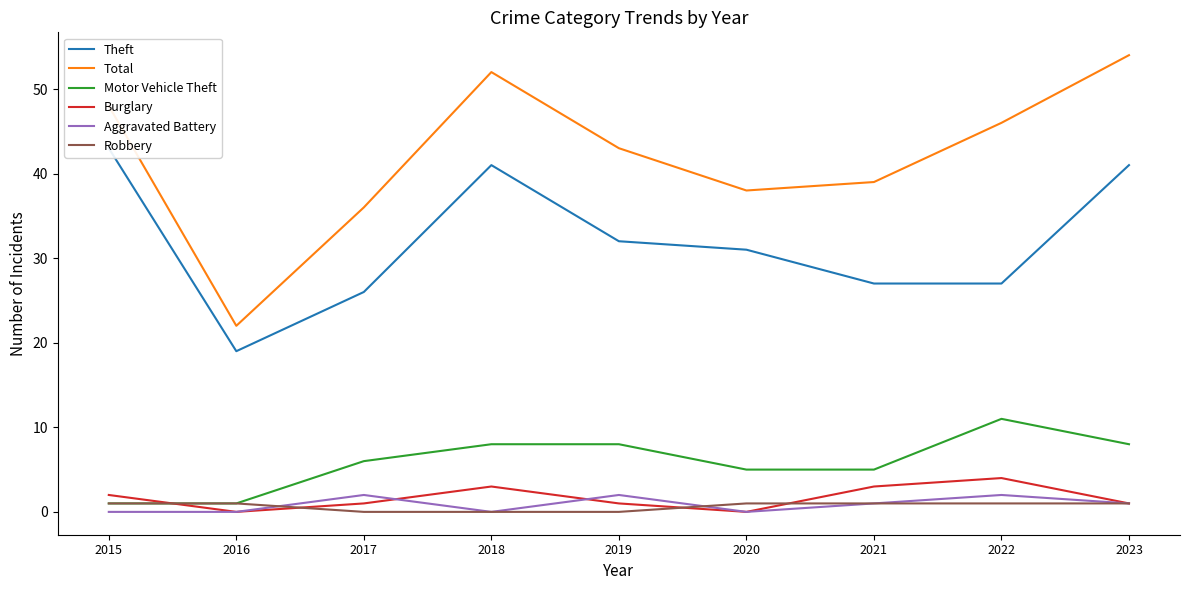

How many data points in Aggravated Battery are less than 1?

4